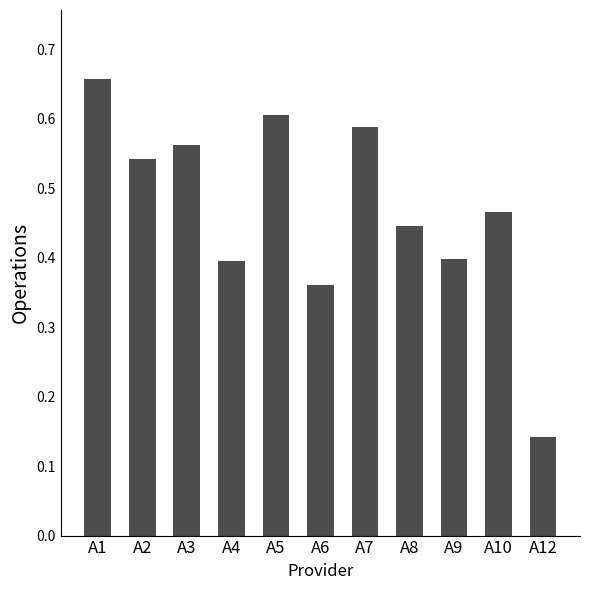

Are the bars horizontal?

No